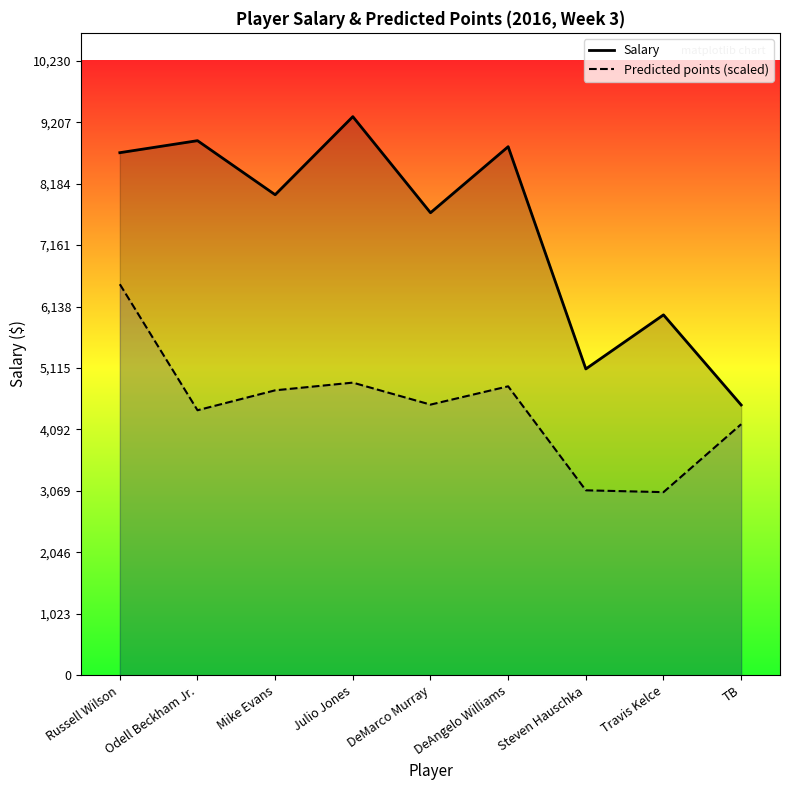

How many lines are shown in the chart?

2